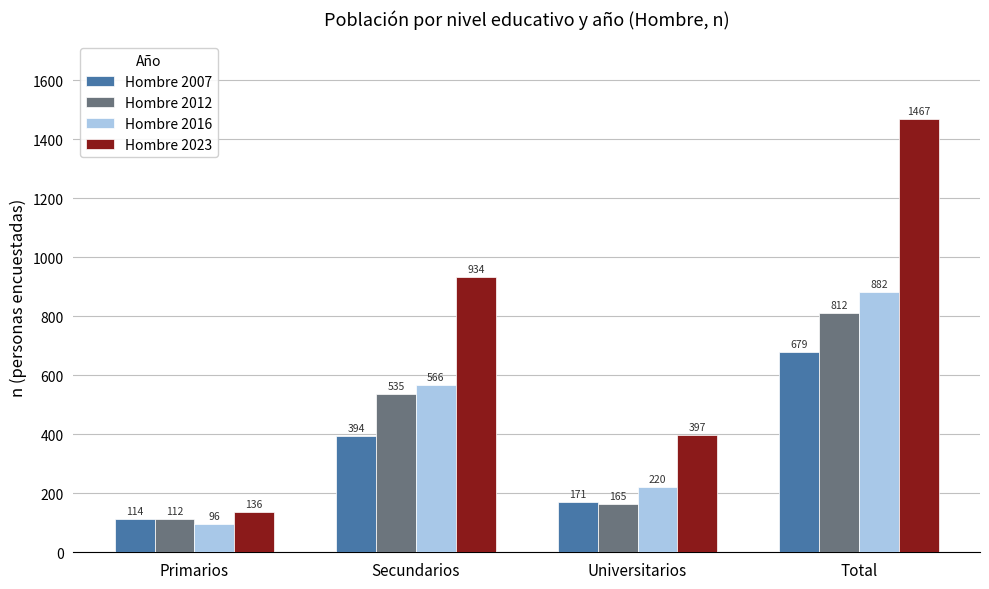

What is the maximum value shown in the chart?

1467